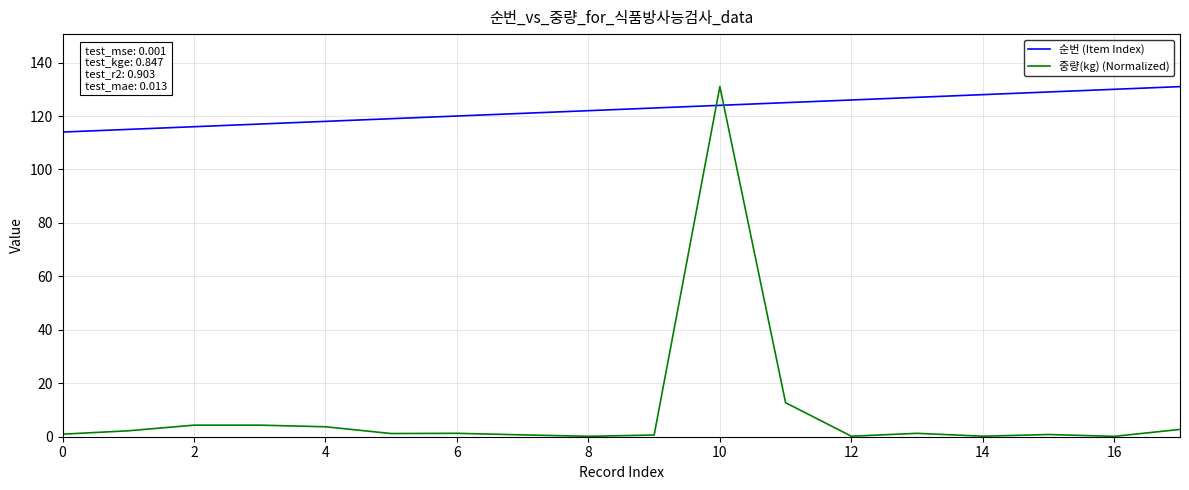

Does the chart display data point markers on the line(s)?

No